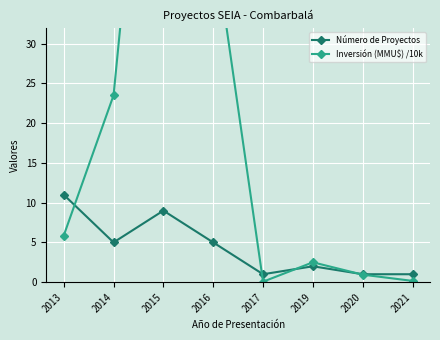

What is the sum of all Número de Proyectos values?

35